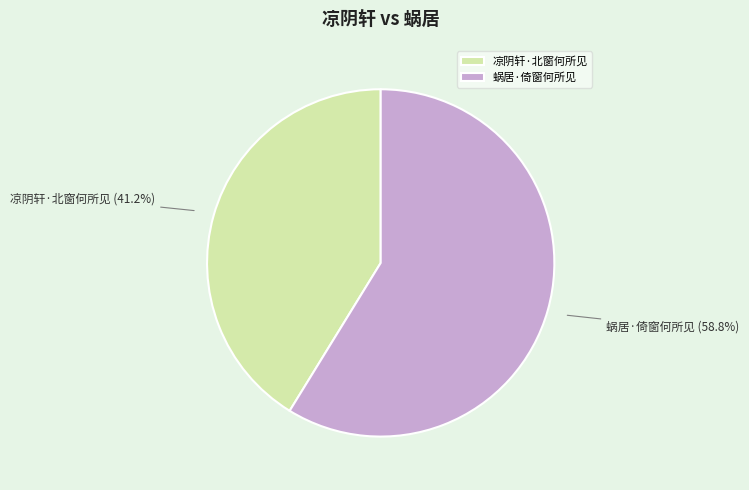

To the nearest percent, what percentage of the pie is 凉阴轩·北窗何所见?

41%